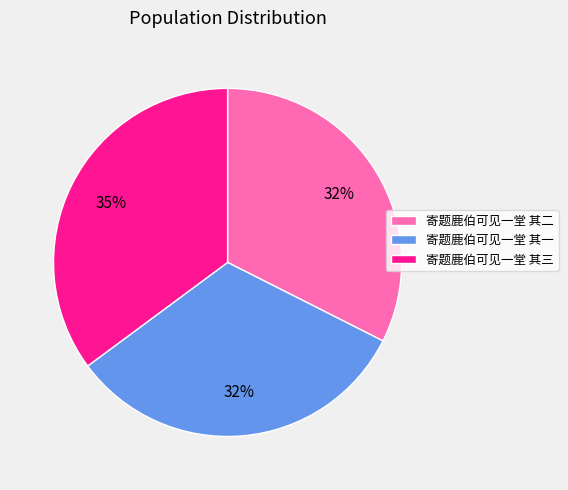

The 寄题鹿伯可见一堂 其三 slice represents 35% of the pie. True or false?

True